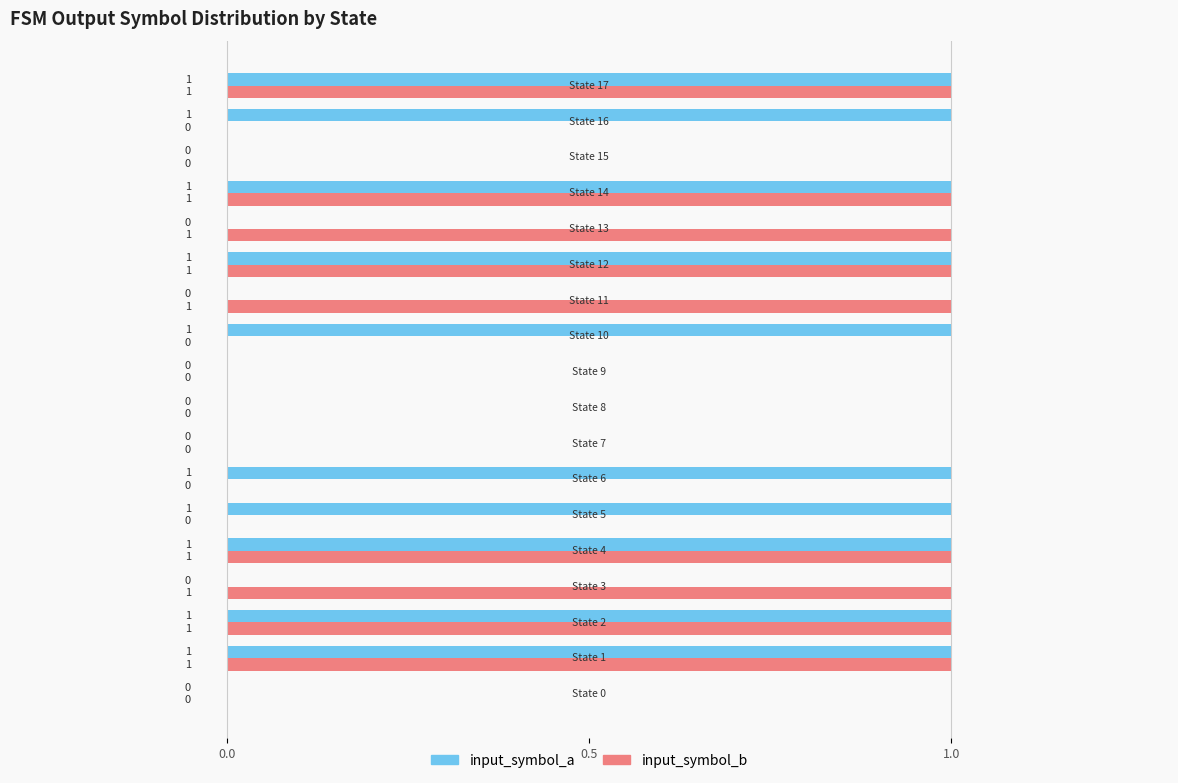

What is the sum of all input_symbol_b values?

9